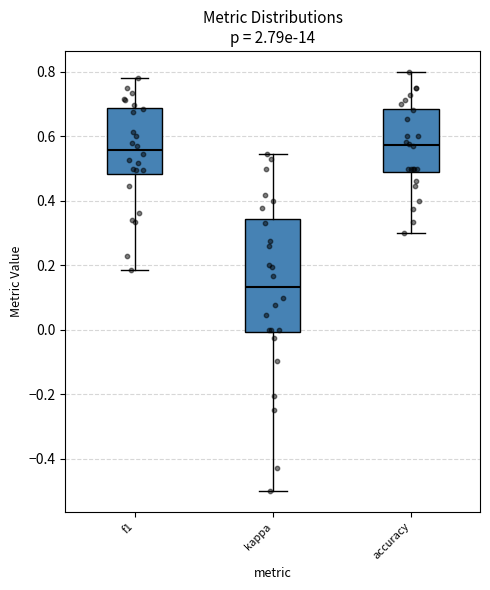

Reading left to right, transcribe this box plot: for each box, give where its median line is, the range the box spans, and where its two whiskers end, as read against the y-axis. The values are not printed on the chart, so give them approximately, as read against the axis.

f1: median 0.56, box 0.48 to 0.68, whiskers 0.18 to 0.78
kappa: median 0.14, box 0.00 to 0.34, whiskers -0.50 to 0.54
accuracy: median 0.58, box 0.50 to 0.68, whiskers 0.30 to 0.80